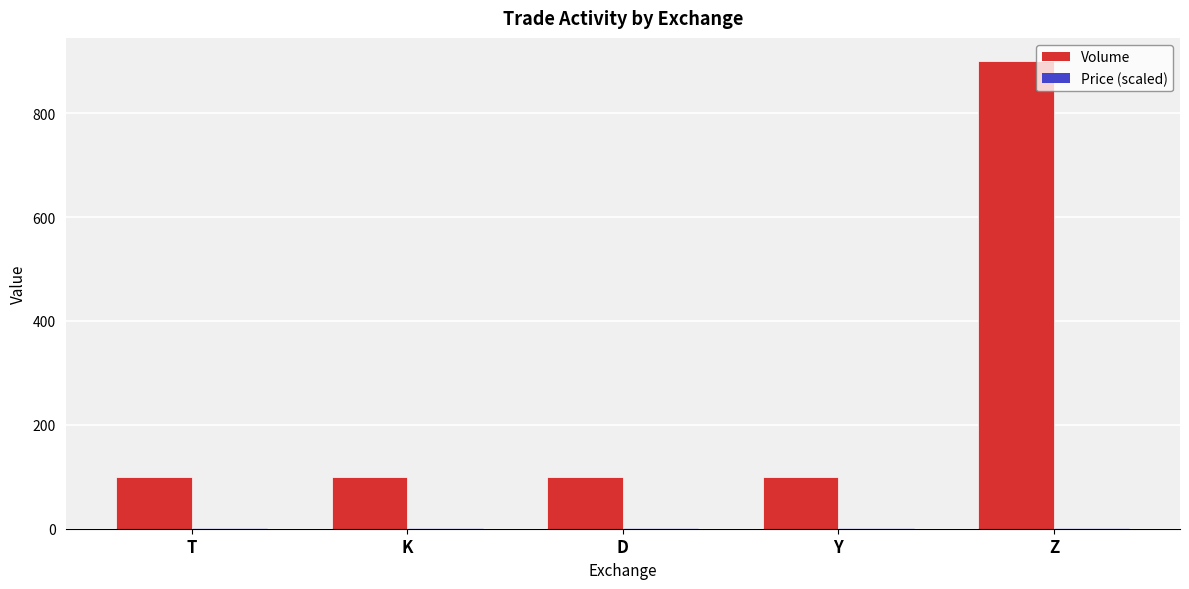

Are the bars horizontal?

No